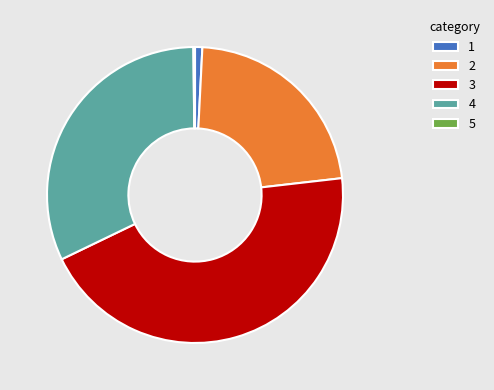

Which category has the biggest portion of the pie?

3